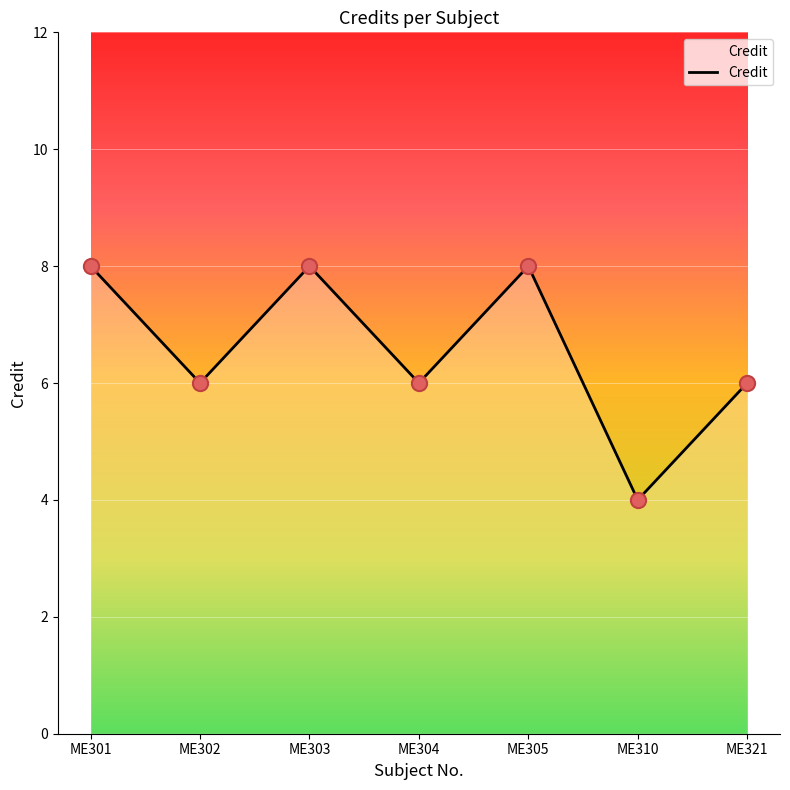

Between ME302 and ME301, which is larger?

ME301